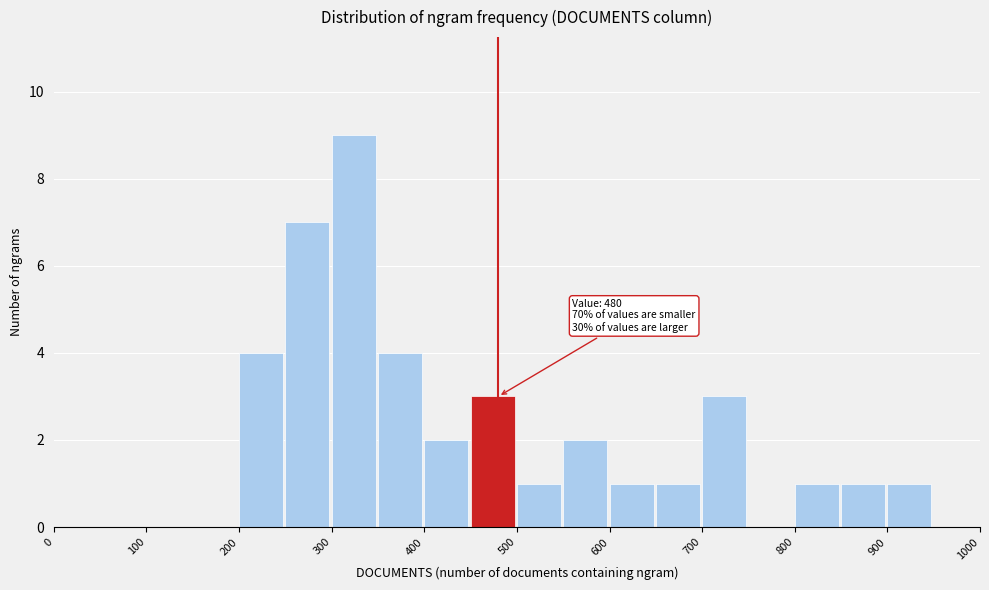

Over which range of the x-axis is the bar tallest?

300 to 350